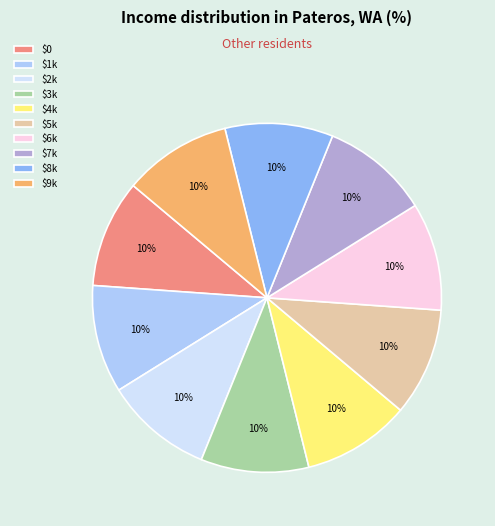

True or false: $5k accounts for 10% of the total.

True